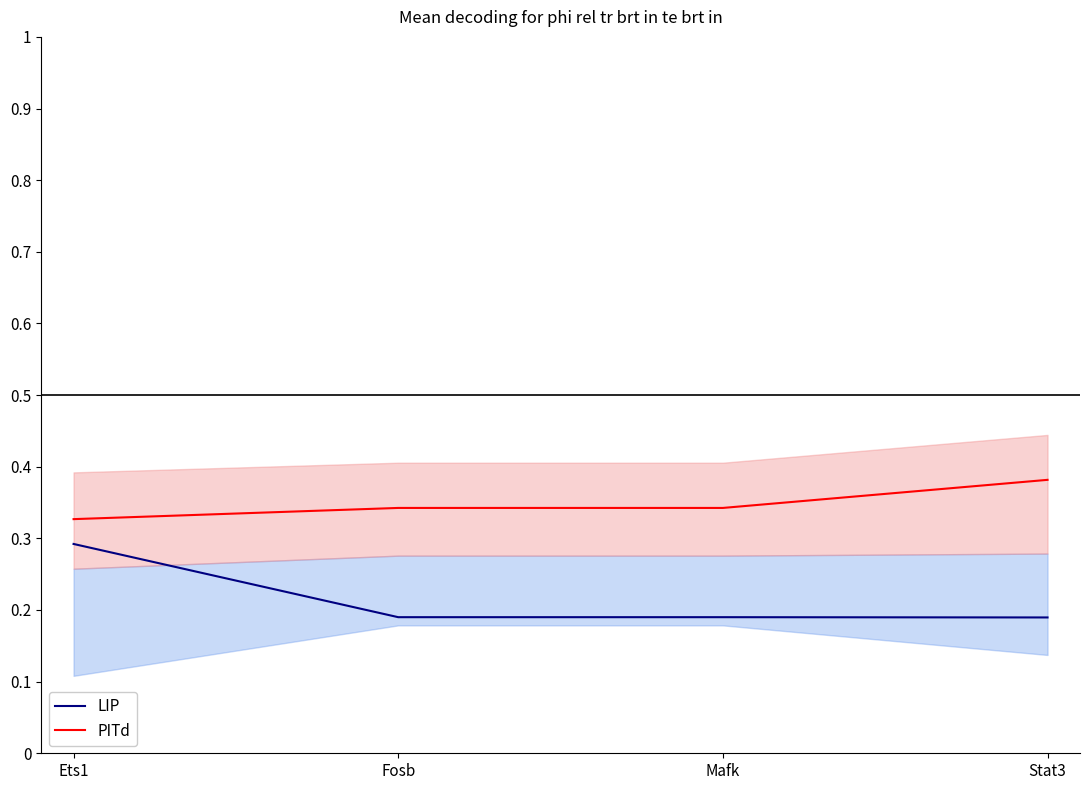

At how many categories does at least one series exceed 0?

4